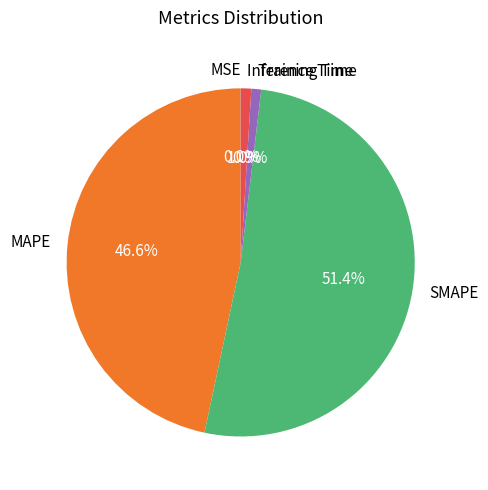

The SMAPE slice represents 45% of the pie. True or false?

False